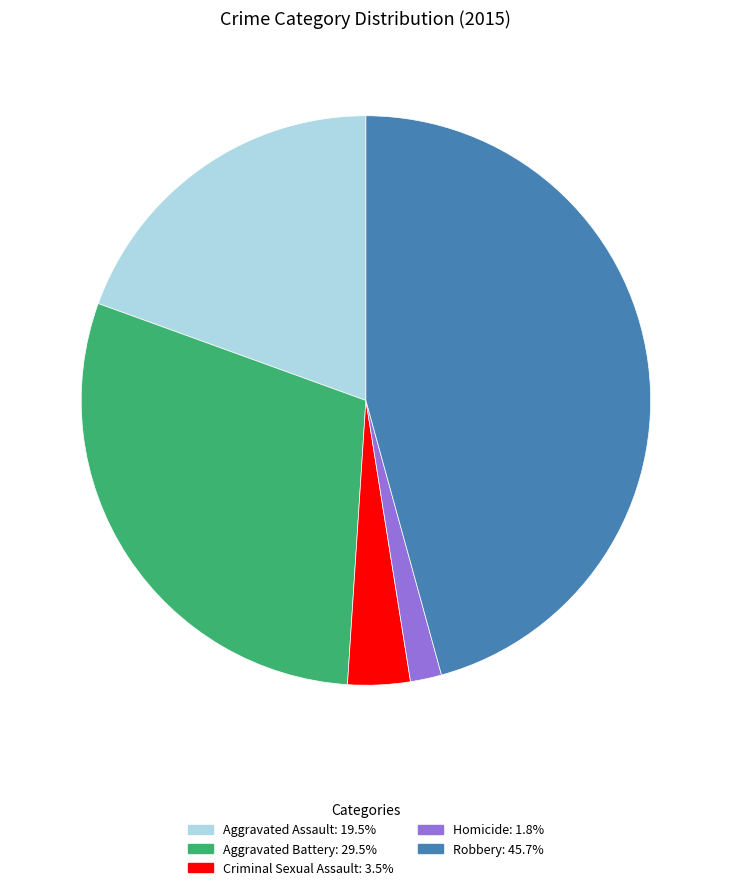

Is the sum of Aggravated Battery and Homicide greater than half?

No